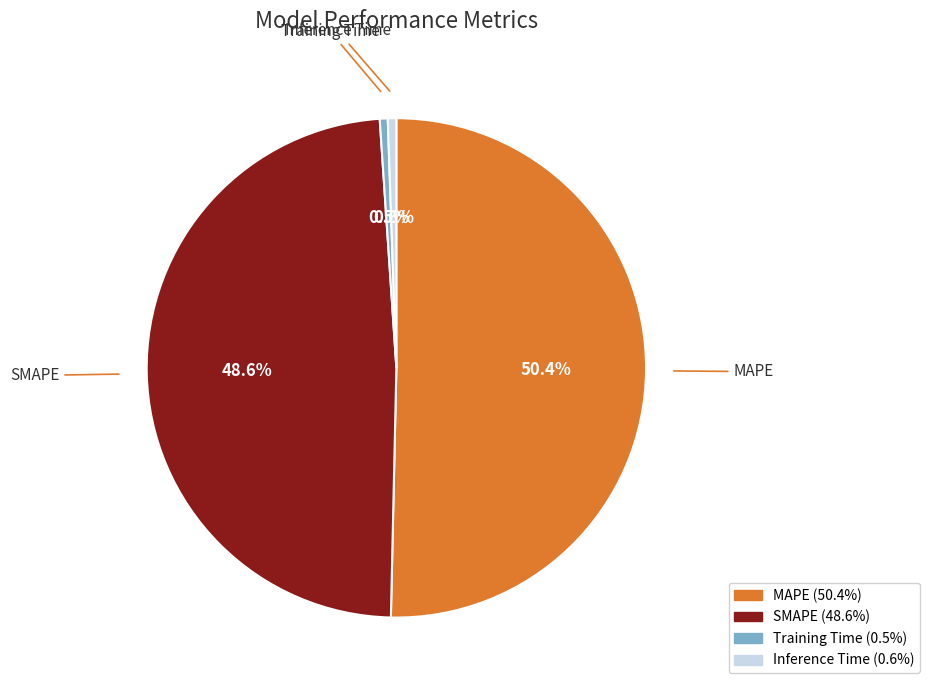

To the nearest percent, what portion does MAPE represent?

50%